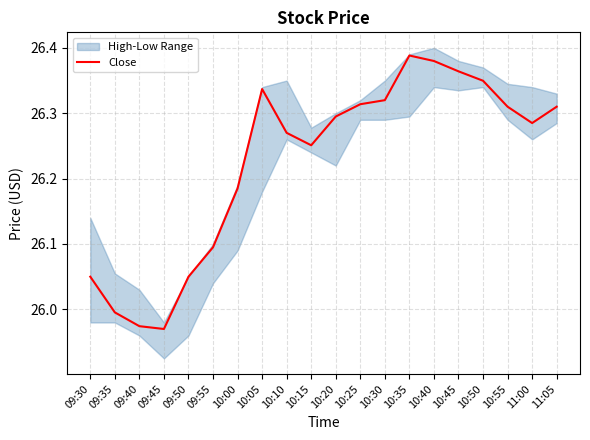

Reading left to right, list all the values displayed in this chart.

26.0	26.0	26.0	26.0	26.0	26.1	26.2	26.3	26.3	26.3	26.3	26.3	26.3	26.4	26.4	26.4	26.3	26.3	26.3	26.3